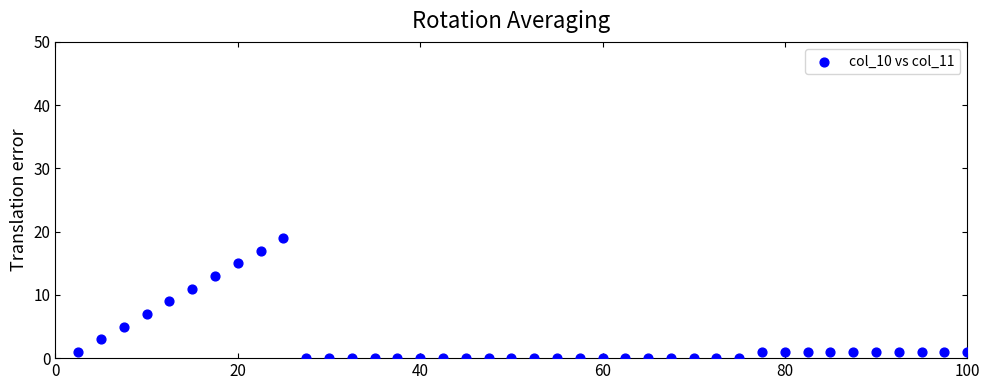

What is the range of Y values (max minus min)?

19